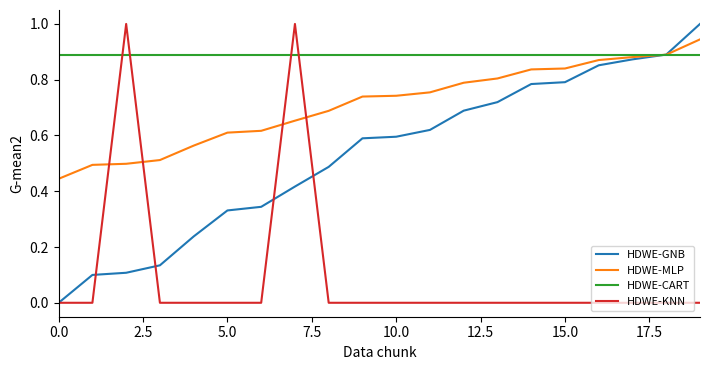

Which series has the largest total across all categories?

HDWE-CART